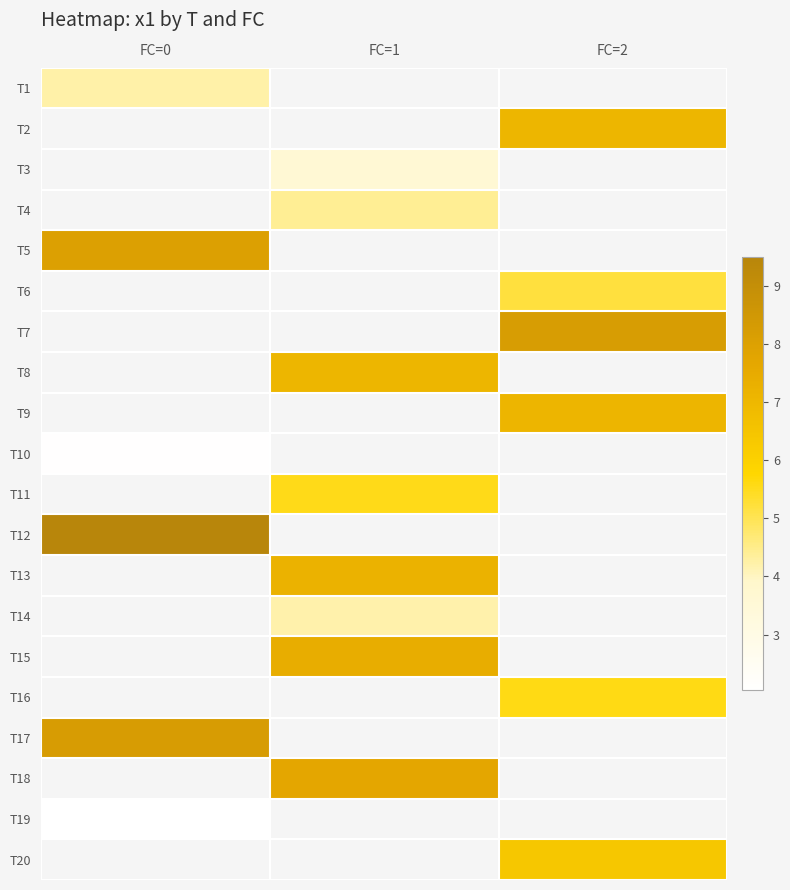

Count the number of categories in the chart.

3